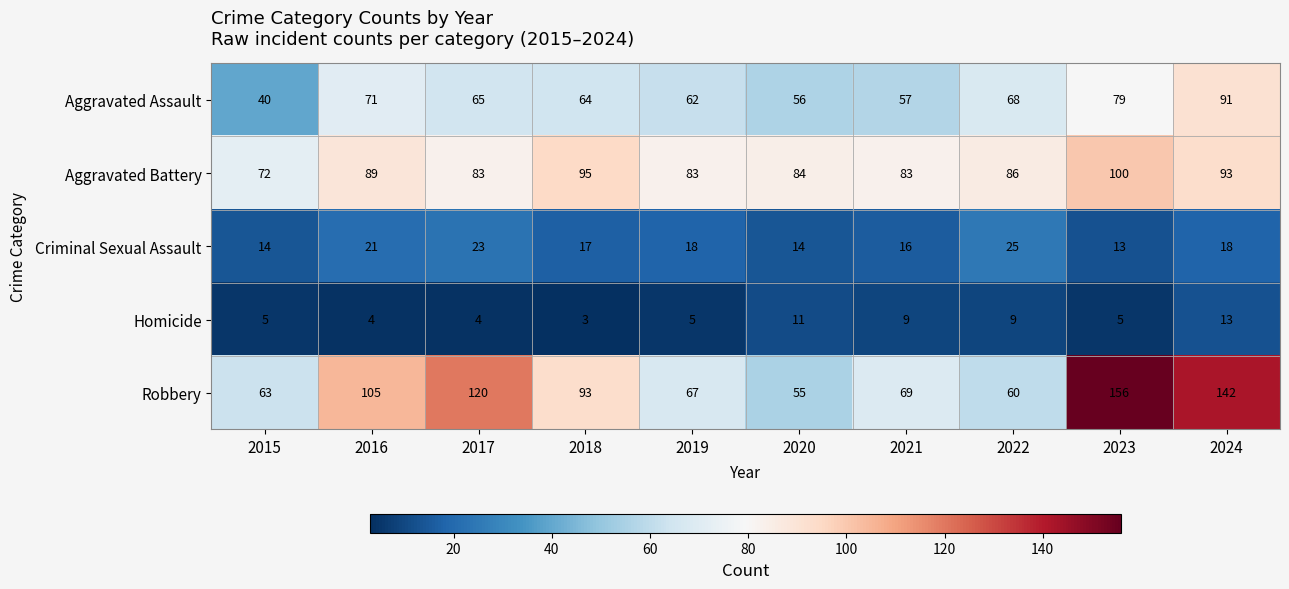

True or false: Aggravated Assault has a value of 64 at 2018.

True